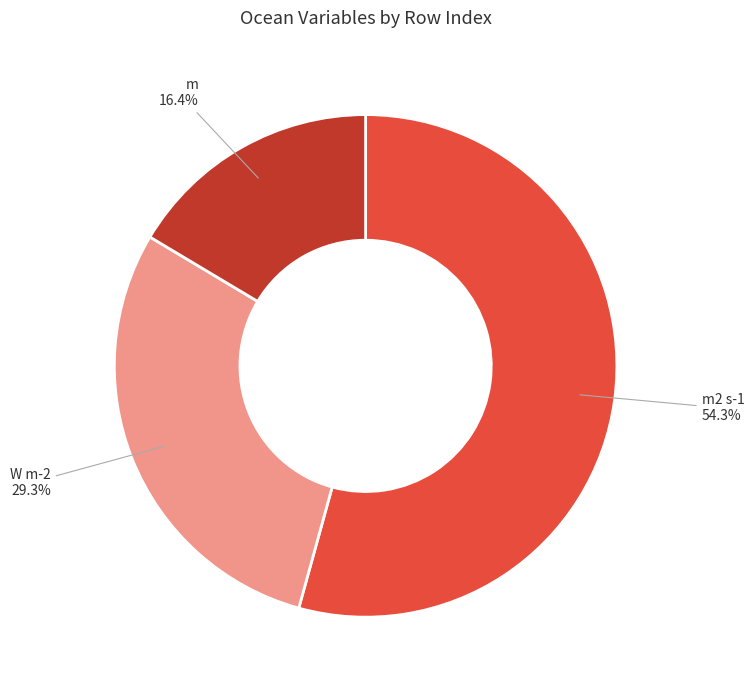

Does any single category account for the majority?

Yes